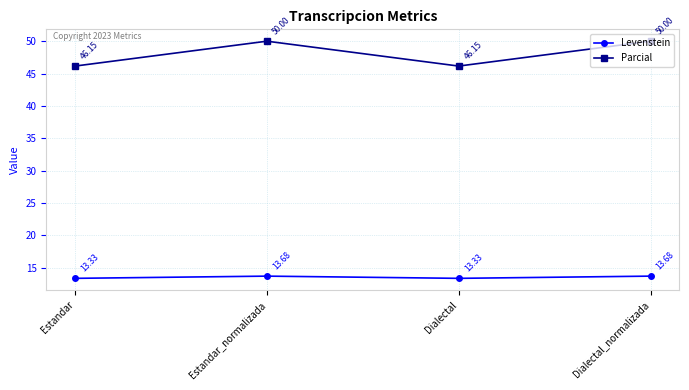

Between Dialectal and Dialectal_normalizada, which series saw the biggest shift?

Parcial